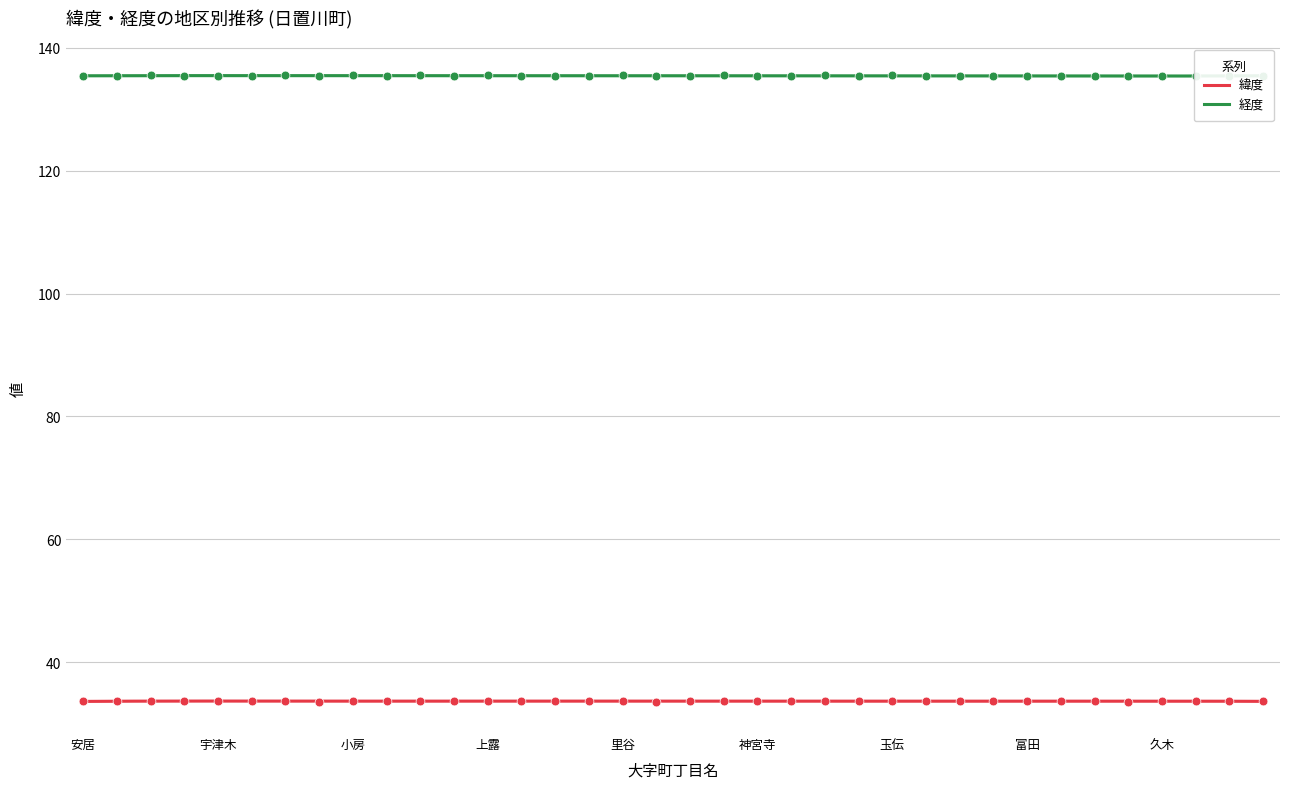

At which category is the sum across all series the highest?

竹垣内